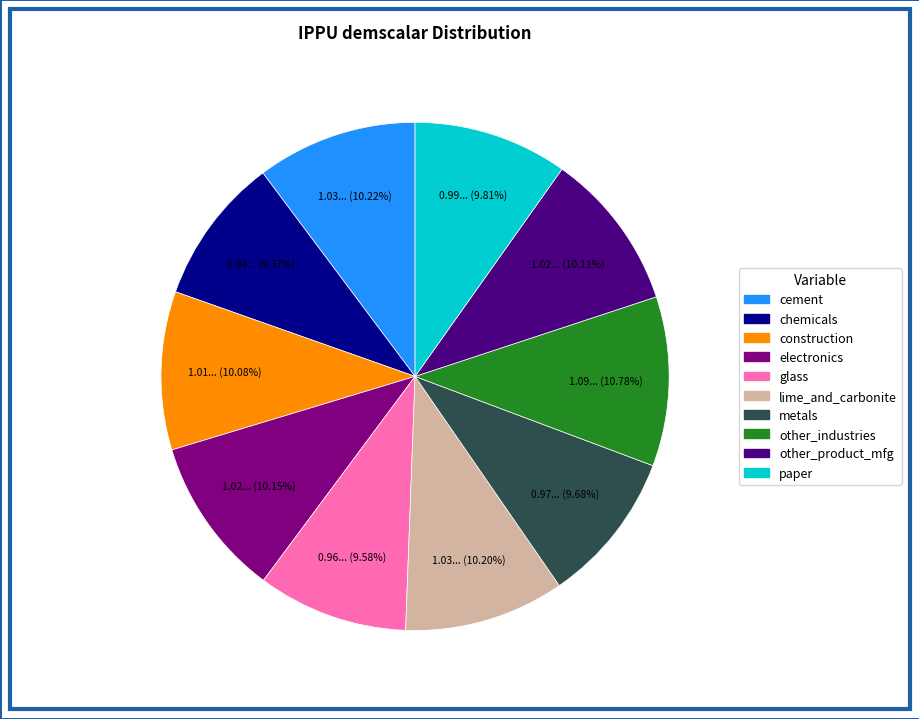

To the nearest percent, what percentage of the pie is lime_and_carbonite?

10%